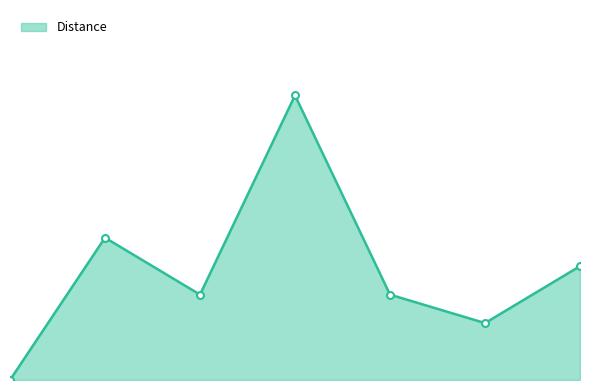

Does the chart have visible grid lines?

No